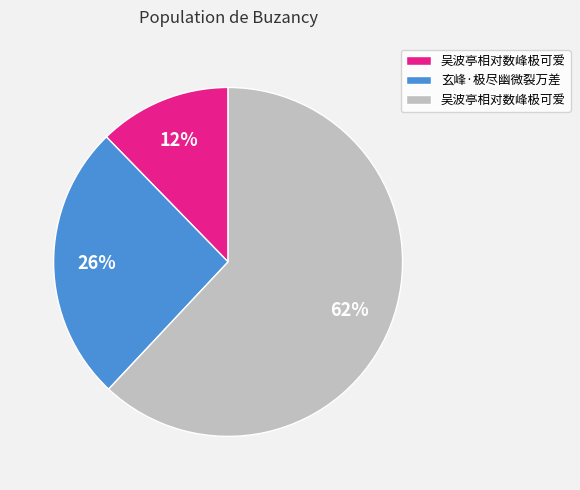

To the nearest percent, what is the difference between the largest and smallest slice percentages?

50%